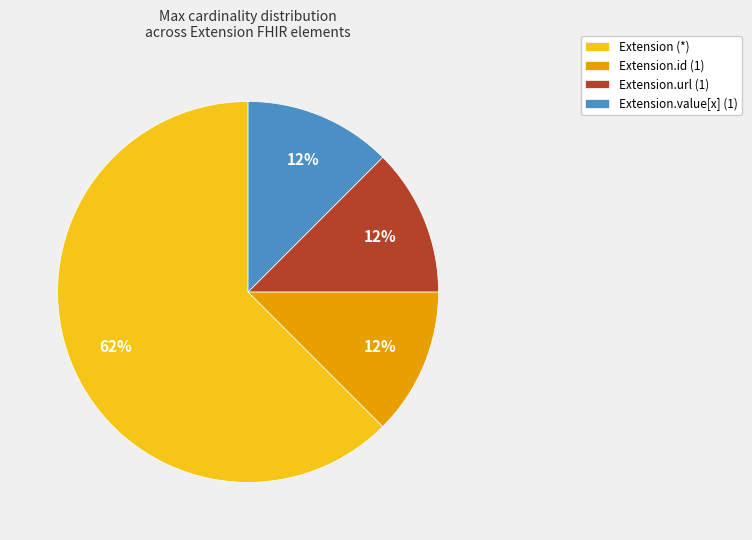

Is there any slice that represents more than half of the pie?

Yes